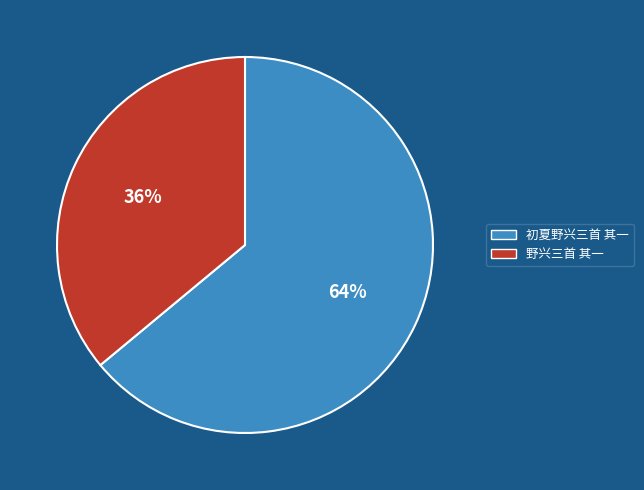

Is 初夏野兴三首 其一 the majority of the pie?

Yes